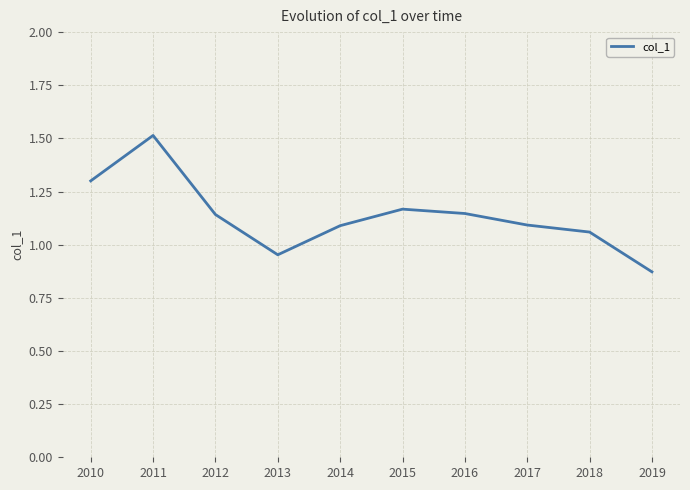

How many interior local peaks (higher than both neighbors) does the data have?

2